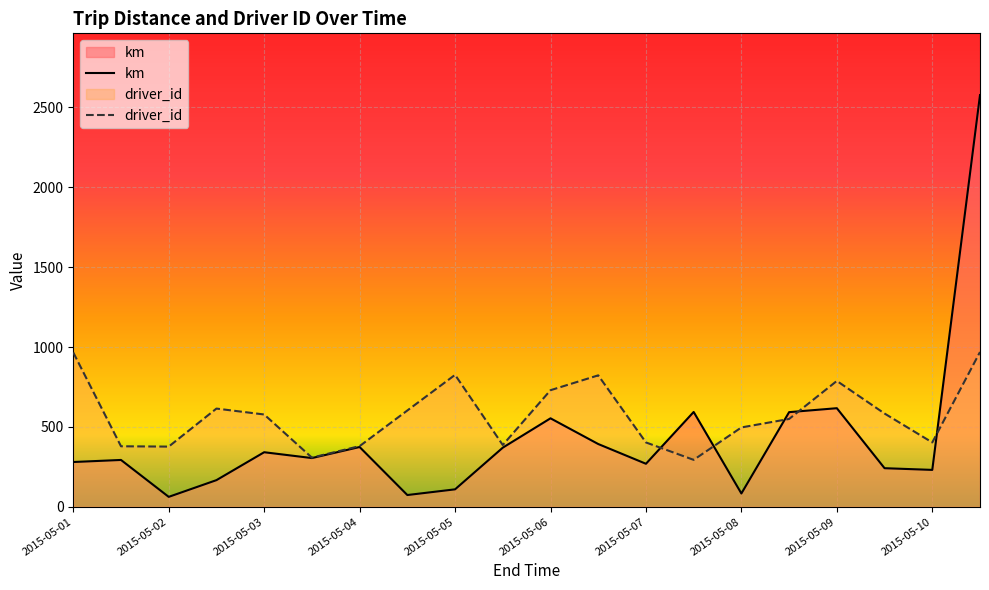

What is the maximum value shown in the chart?

2577.1